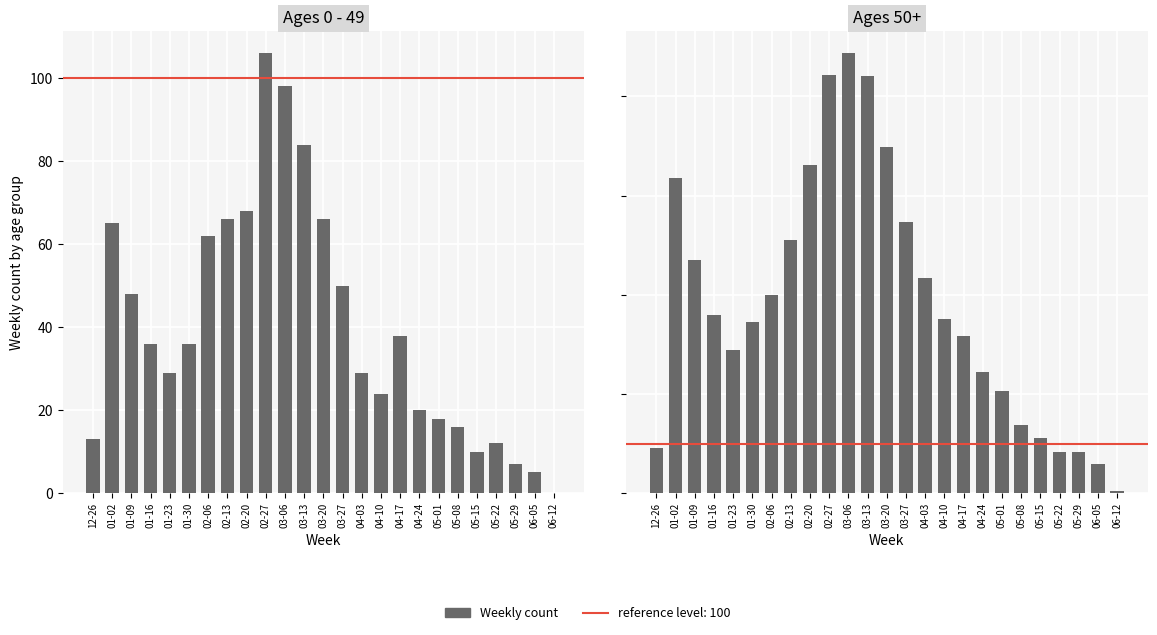

What is the maximum value shown in the chart?

887